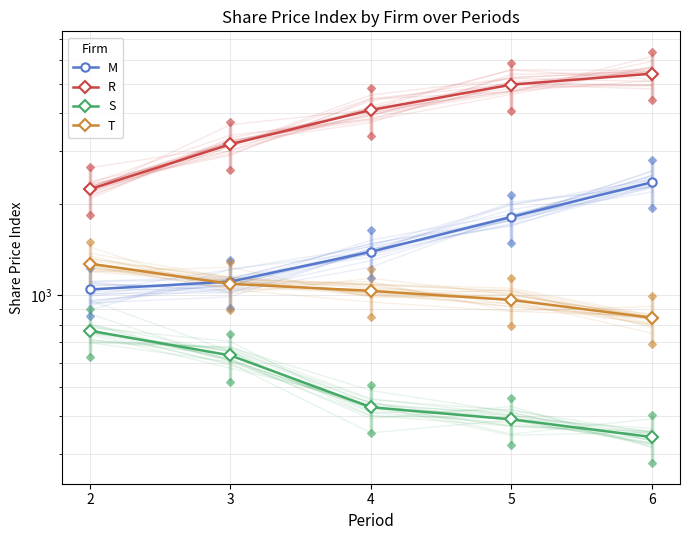

What is the approximate value of S at 2?

764.4